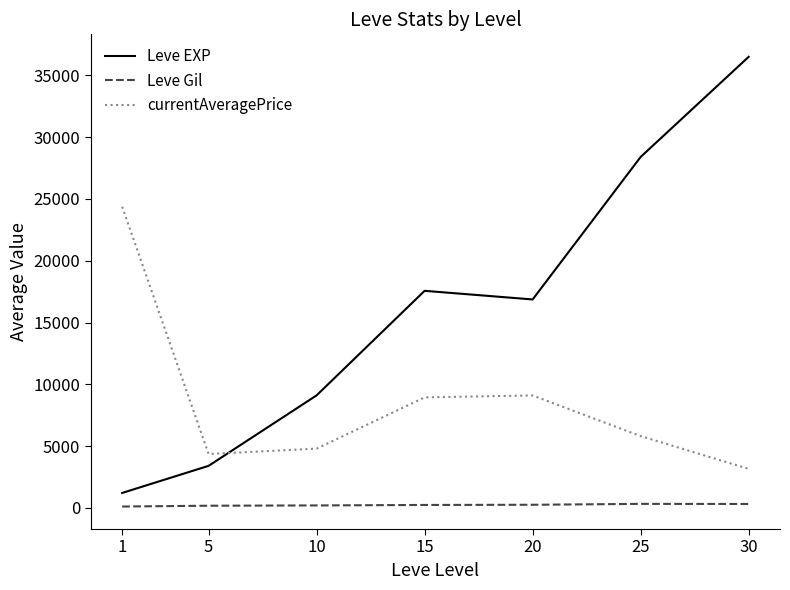

True or false: Leve Gil and currentAveragePrice cross at least once.

False